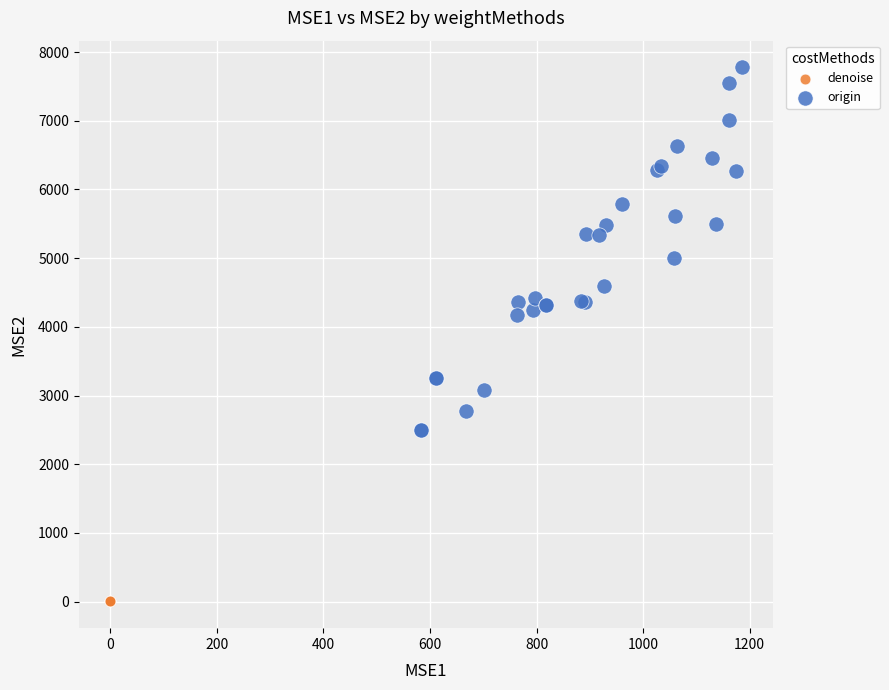

Which series contains the lowest Y value?

denoise